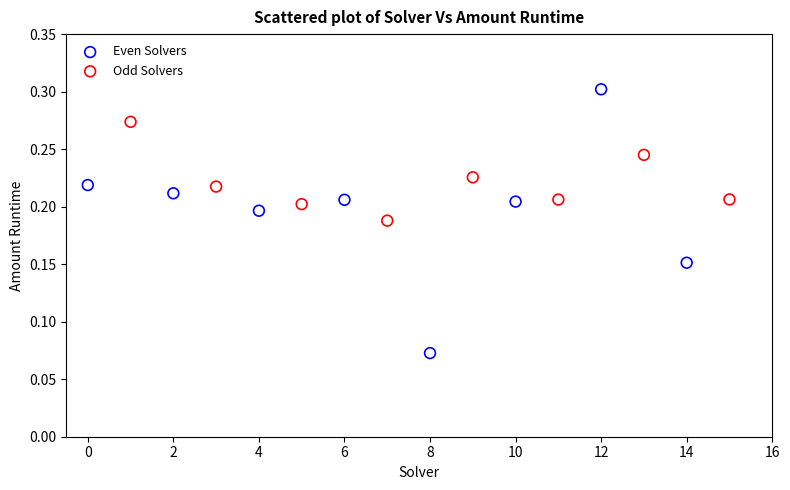

Which series has the largest Y range (max minus min)?

Even Solvers